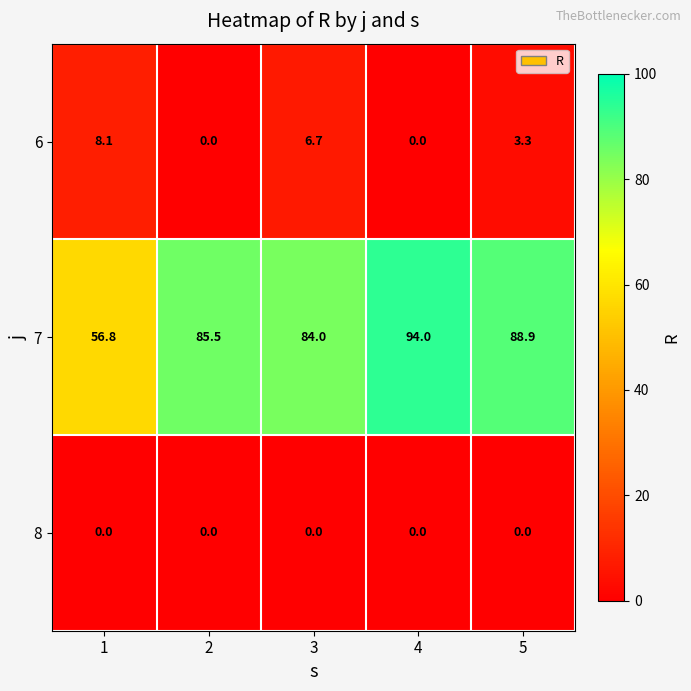

Count the number of categories in the chart.

5